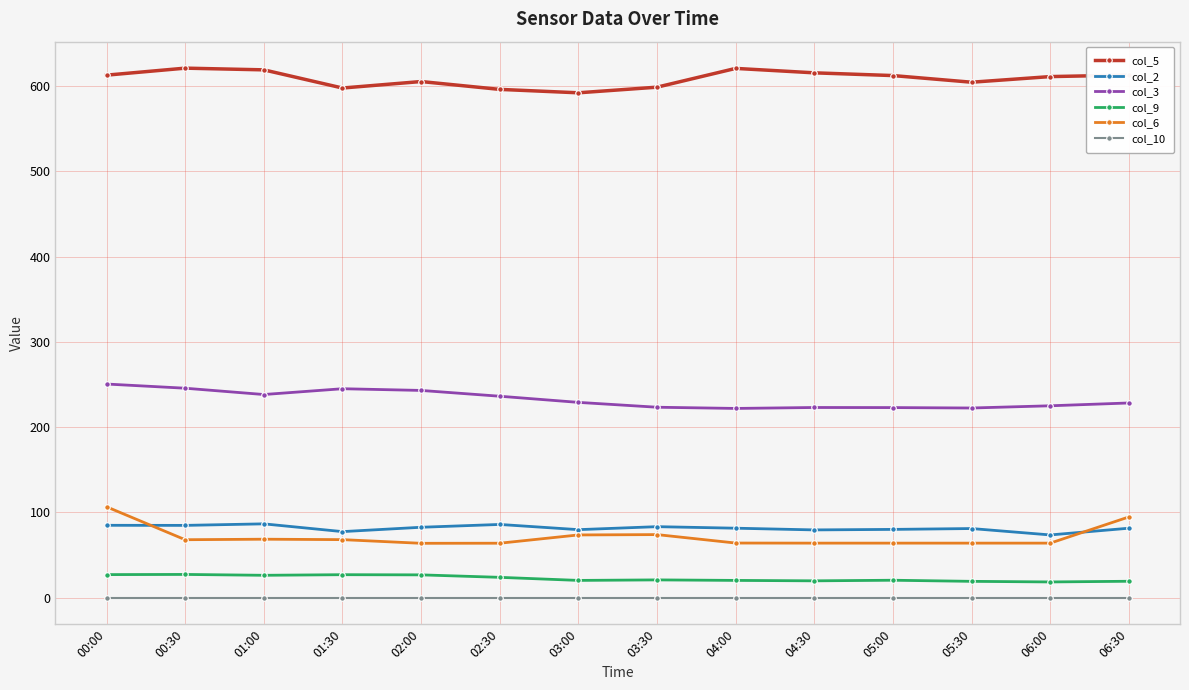

What is the label of the 7th point from the right?

03:30